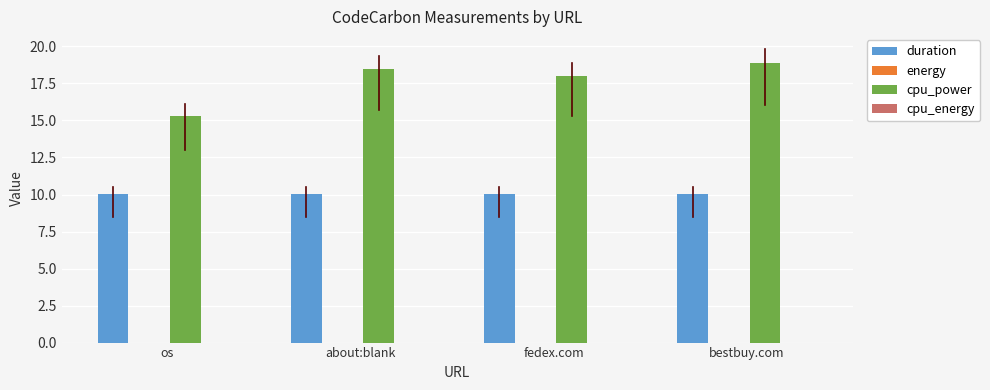

The duration series shows 10.0 at about:blank. True or false?

True